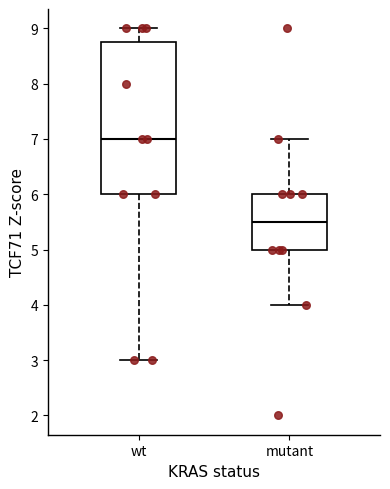

Reading left to right, read every box against the y-axis: the position of its median line, the range the box covers, and the ends of its whiskers. The values are not printed on the chart, so give them approximately, as read against the axis.

wt: median 7.0, box 6.0 to 8.8, whiskers 3.0 to 9.0
mutant: median 5.5, box 5.0 to 6.0, whiskers 4.0 to 7.0